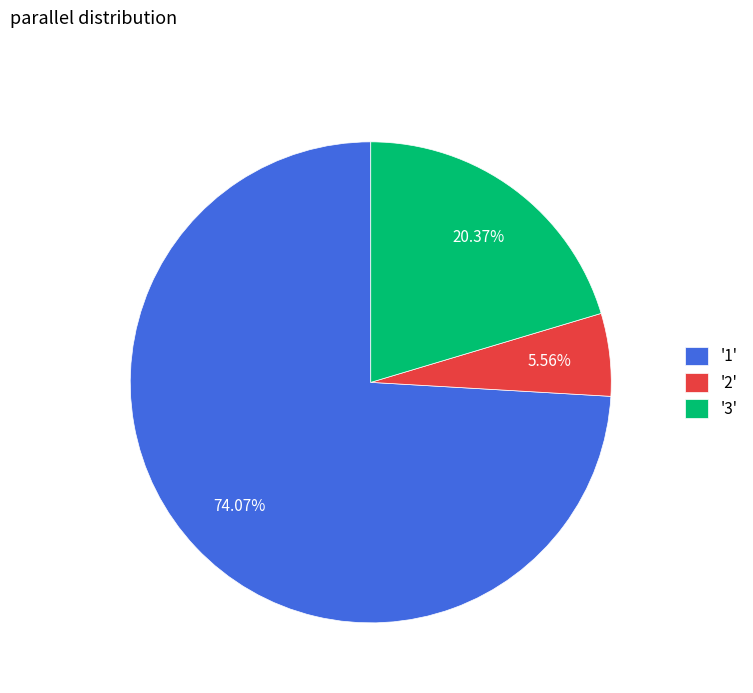

Between '3' and '2', which is larger?

'3'